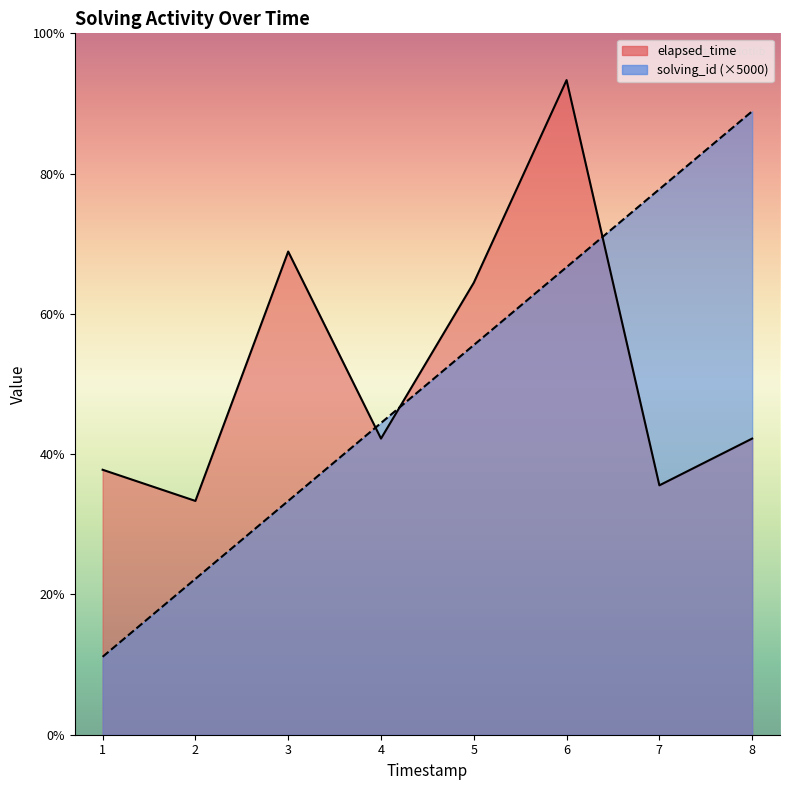

True or false: solving_id has more than 0 points higher than both neighbors.

False